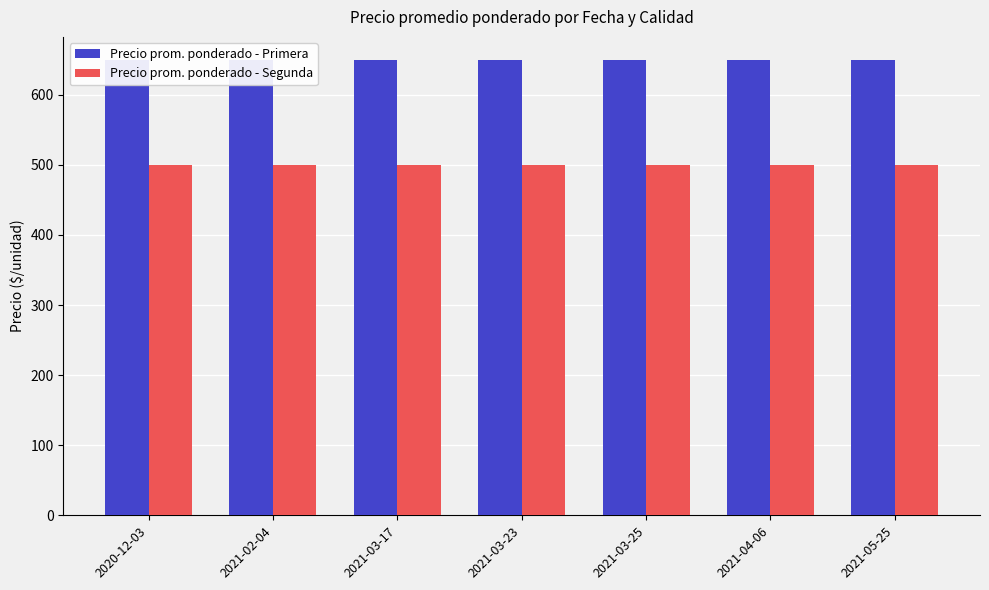

True or false: Precio prom. ponderado - Segunda has a value of 240 at 2021-04-06.

False